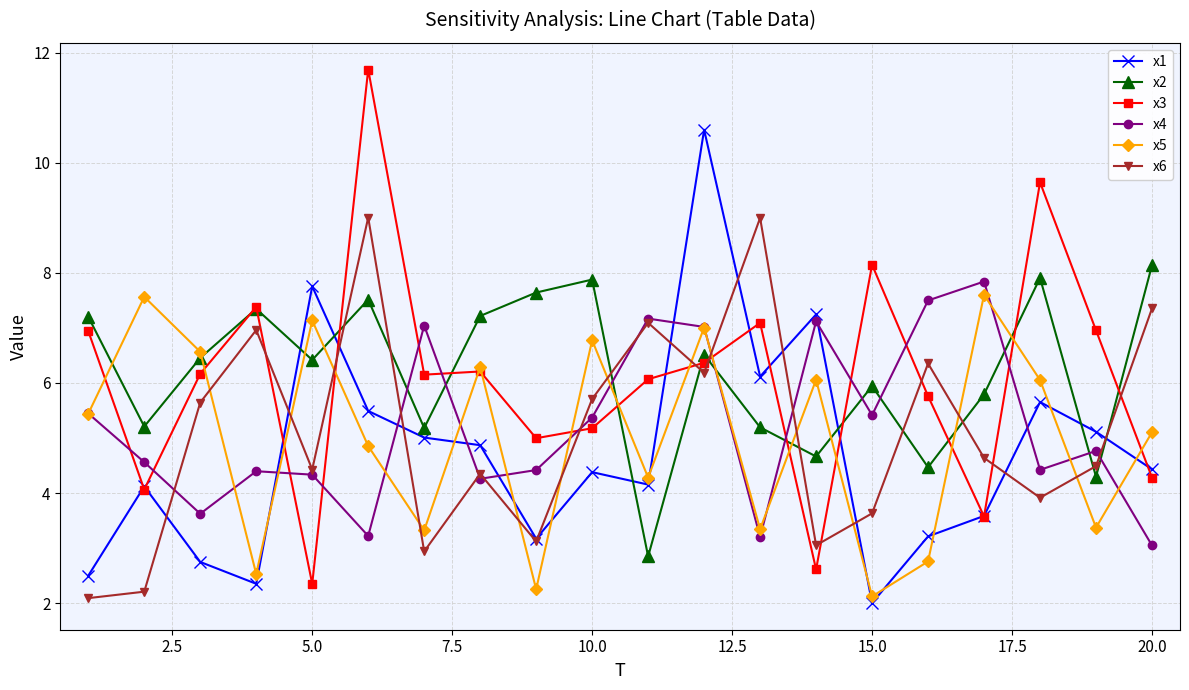

In x3, how many points are higher than both neighbors (excluding endpoints)?

6